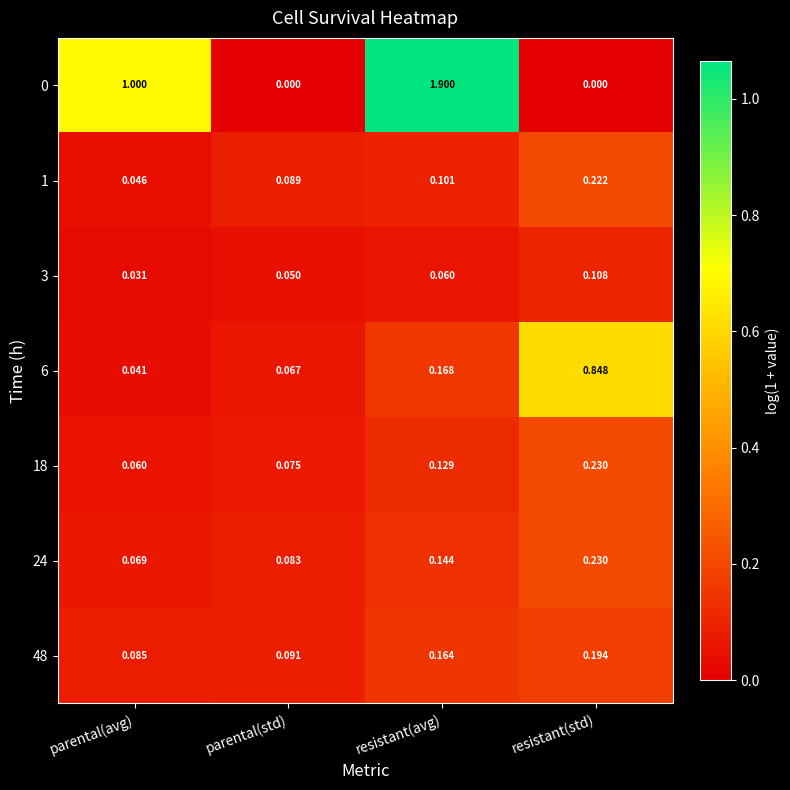

Which category has the highest value across all series?

resistant(avg)